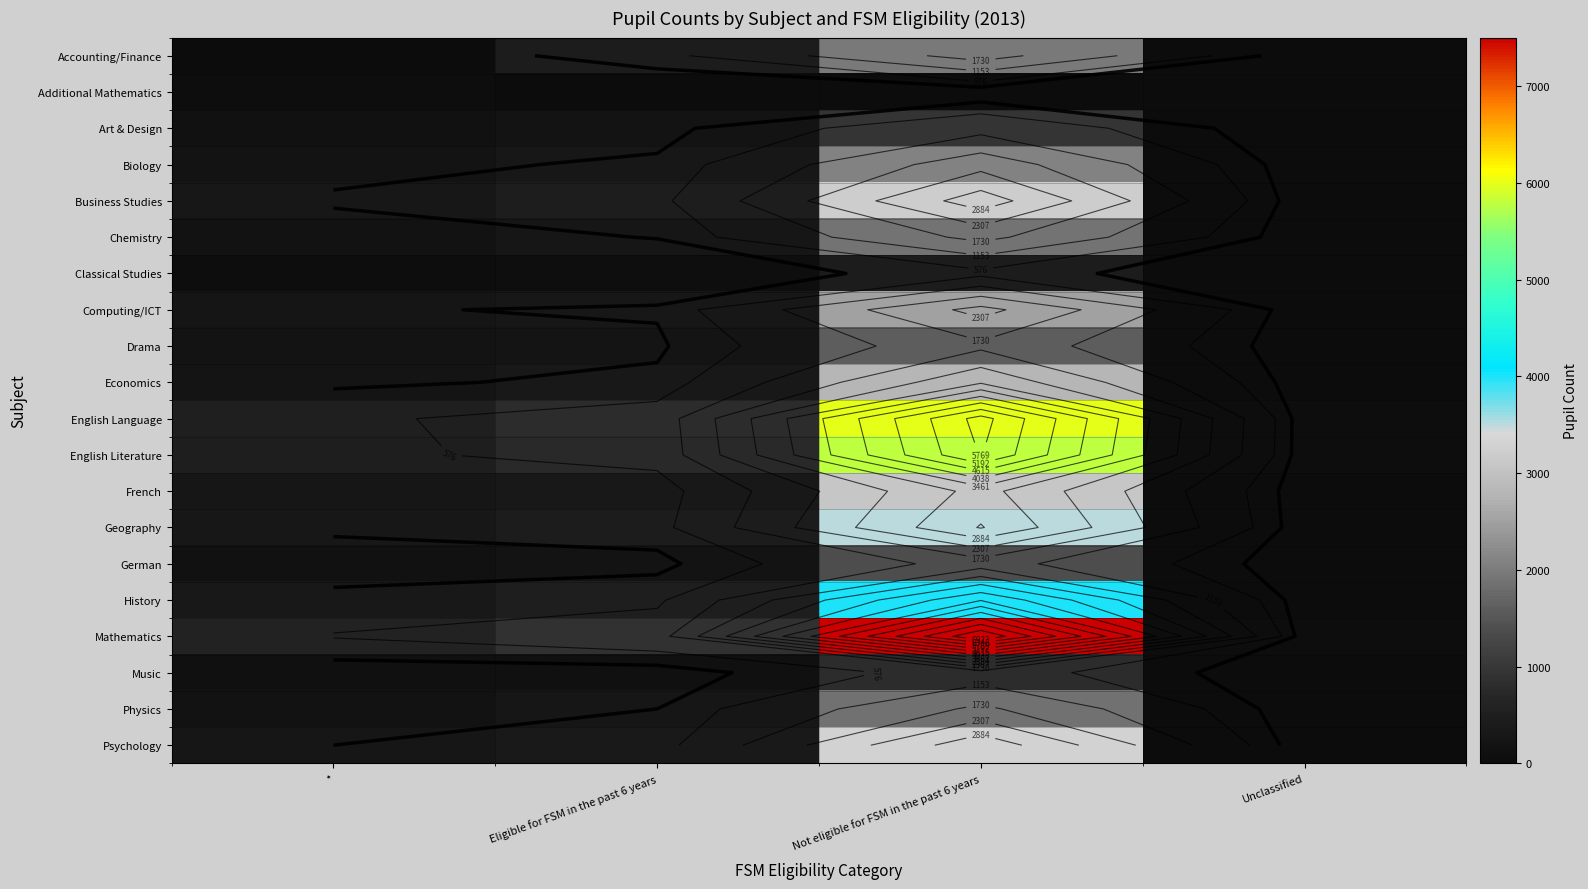

How many categories are shown in the chart?

4